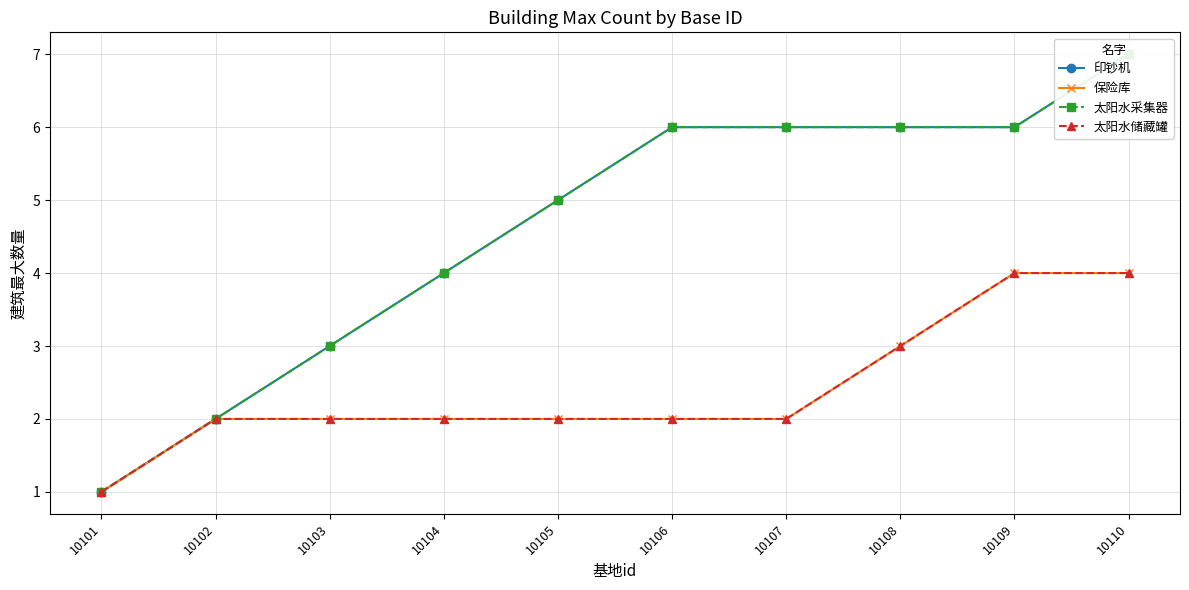

Count the number of data series in this chart.

4